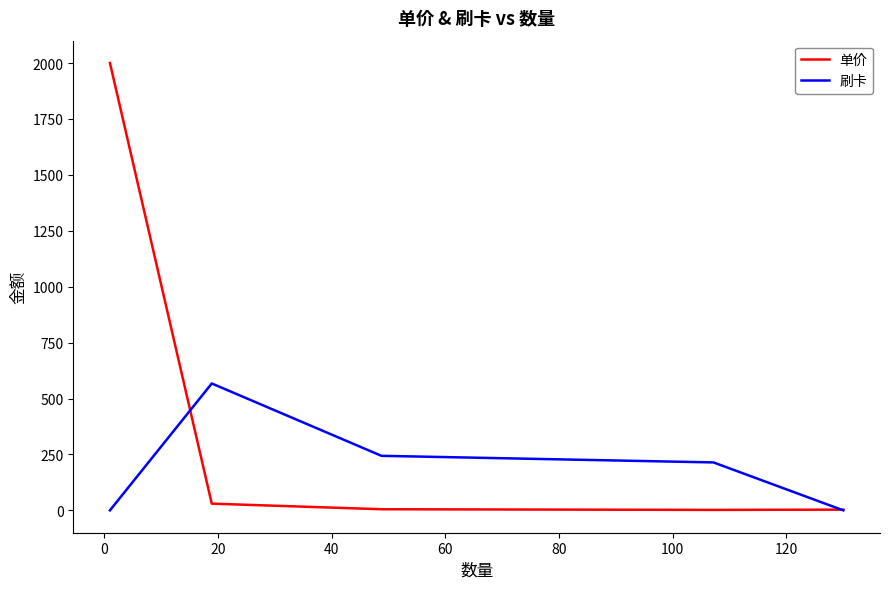

How many values in the 单价 series exceed 5?

2